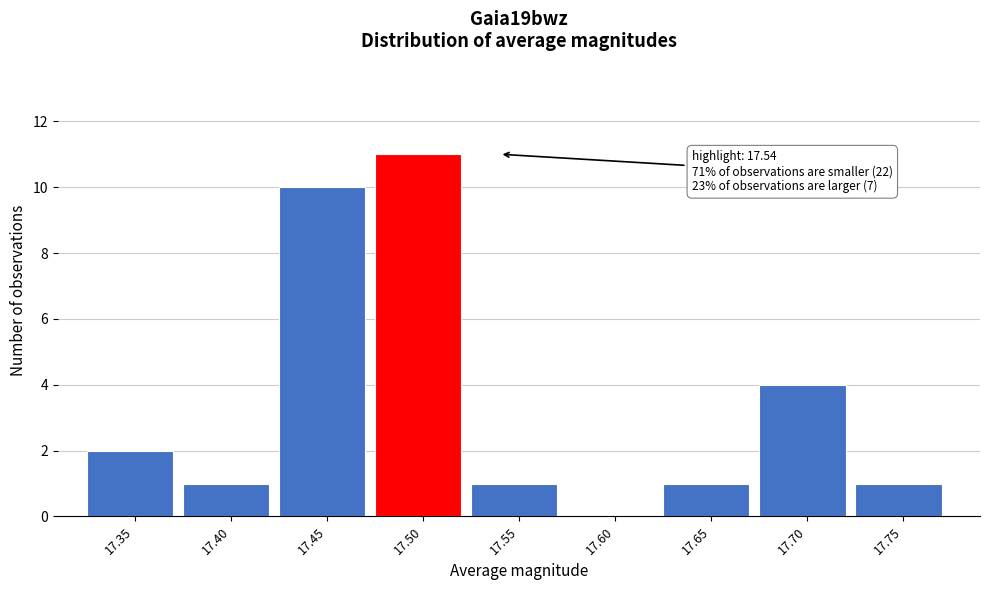

Reading left to right, list all the values displayed in this chart.

17.35=2	17.40=1	17.45=10	17.50=11	17.55=1	17.60=0	17.65=1	17.70=4	17.75=1